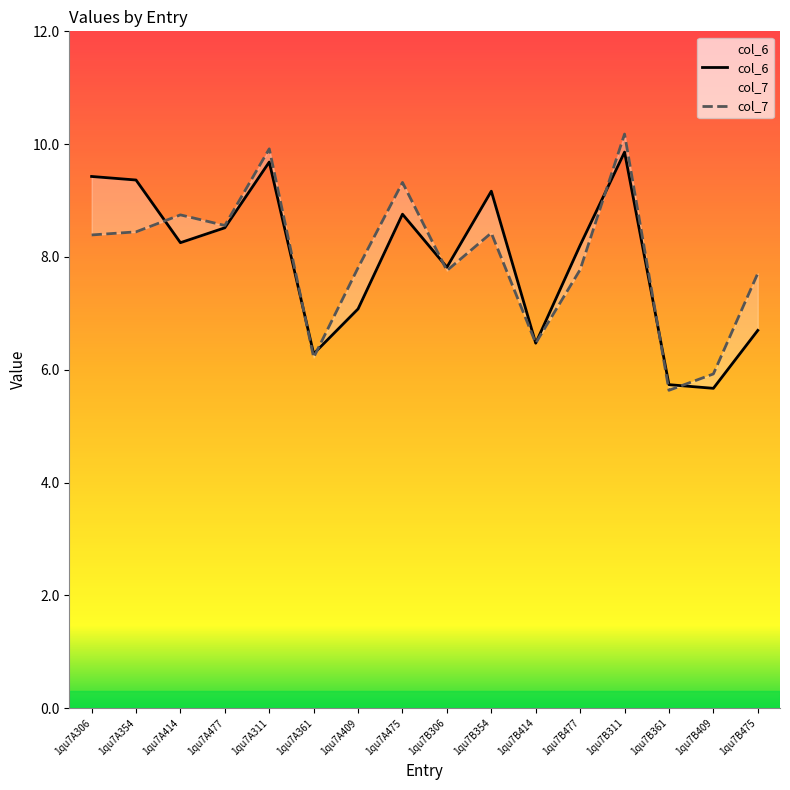

What are all the series names shown in the legend?

col_6, col_7